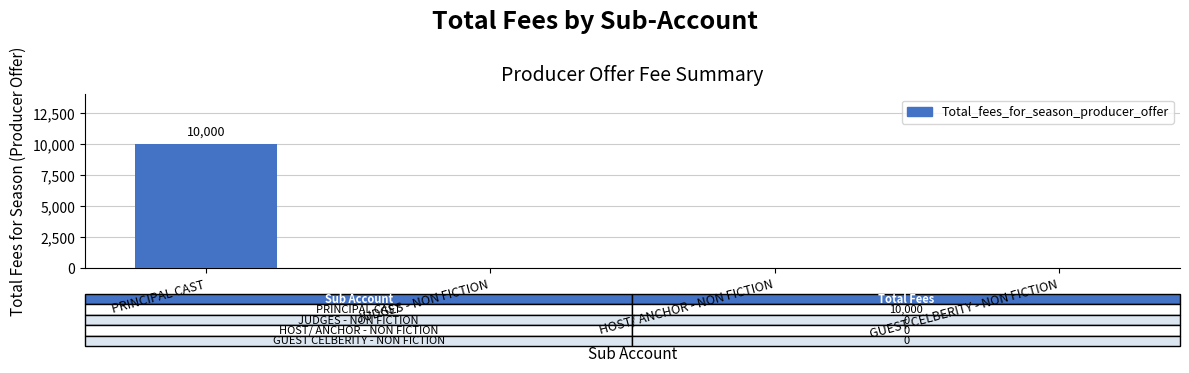

How many series are shown in this chart?

1